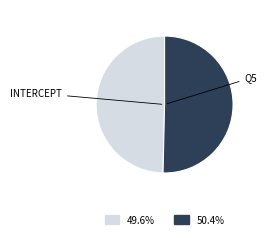

Count the number of slices in the pie.

2